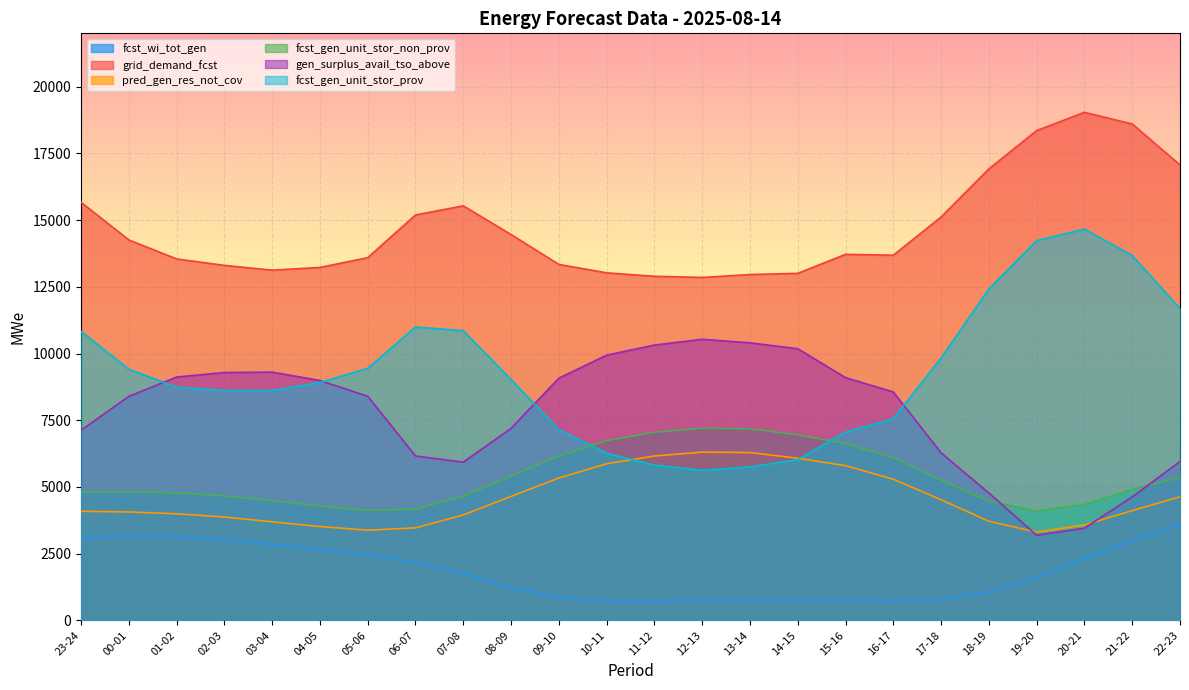

At which label is pred_gen_res_not_cov closest to 4805?

08-09